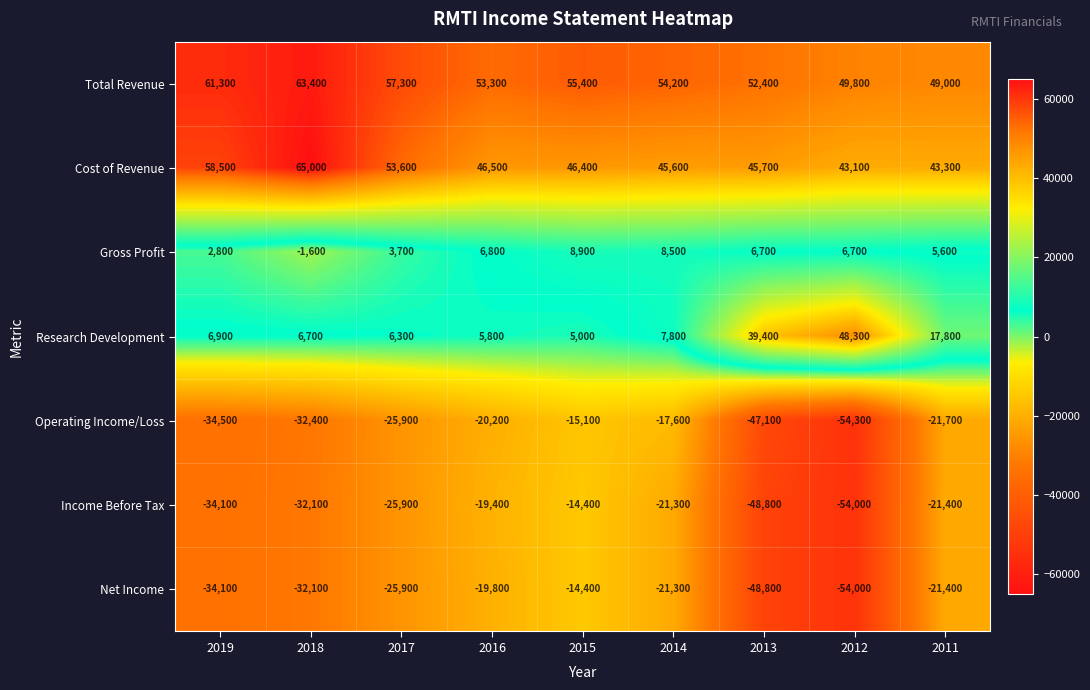

Is it true that Net Income equals -25900 at 2017?

True